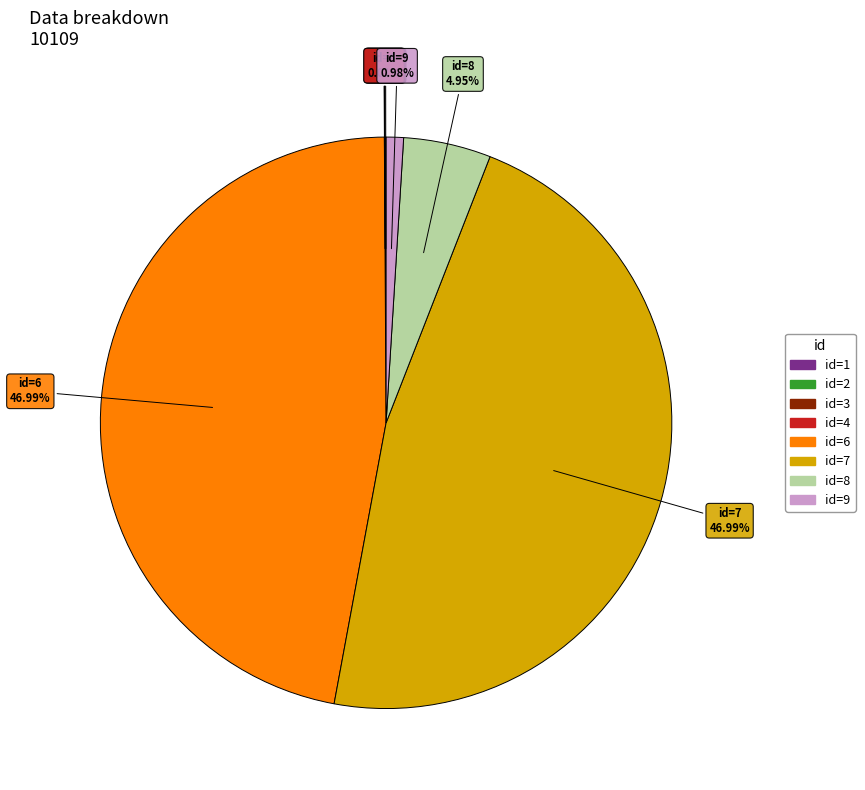

To the nearest percent, what is the difference between the largest and smallest slice percentages?

47%